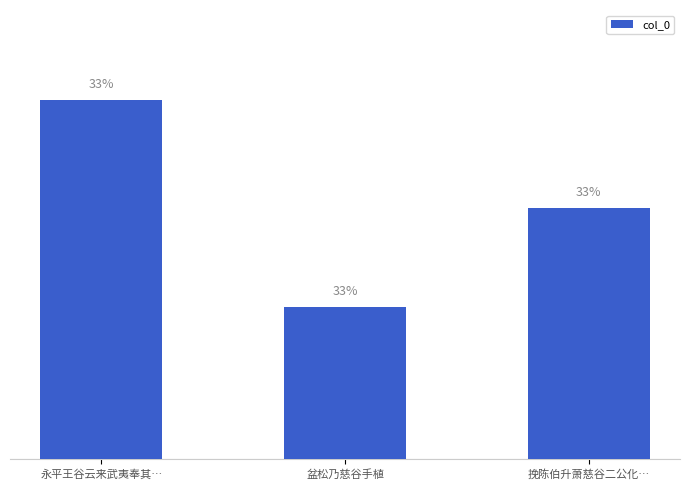

Reading left to right, extract all data points from this chart.

永平王谷云来武夷奉其…=1247460	盆松乃慈谷手植=1247368	挽陈伯升萧慈谷二公化…=1247412